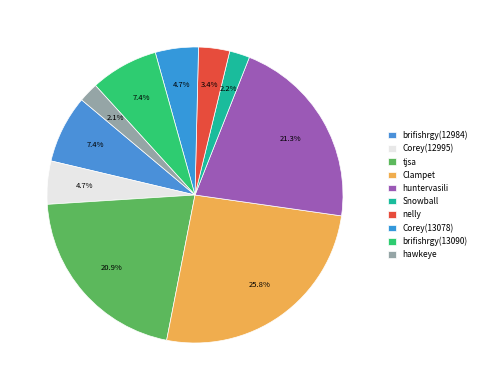

Which slice is the largest?

Clampet